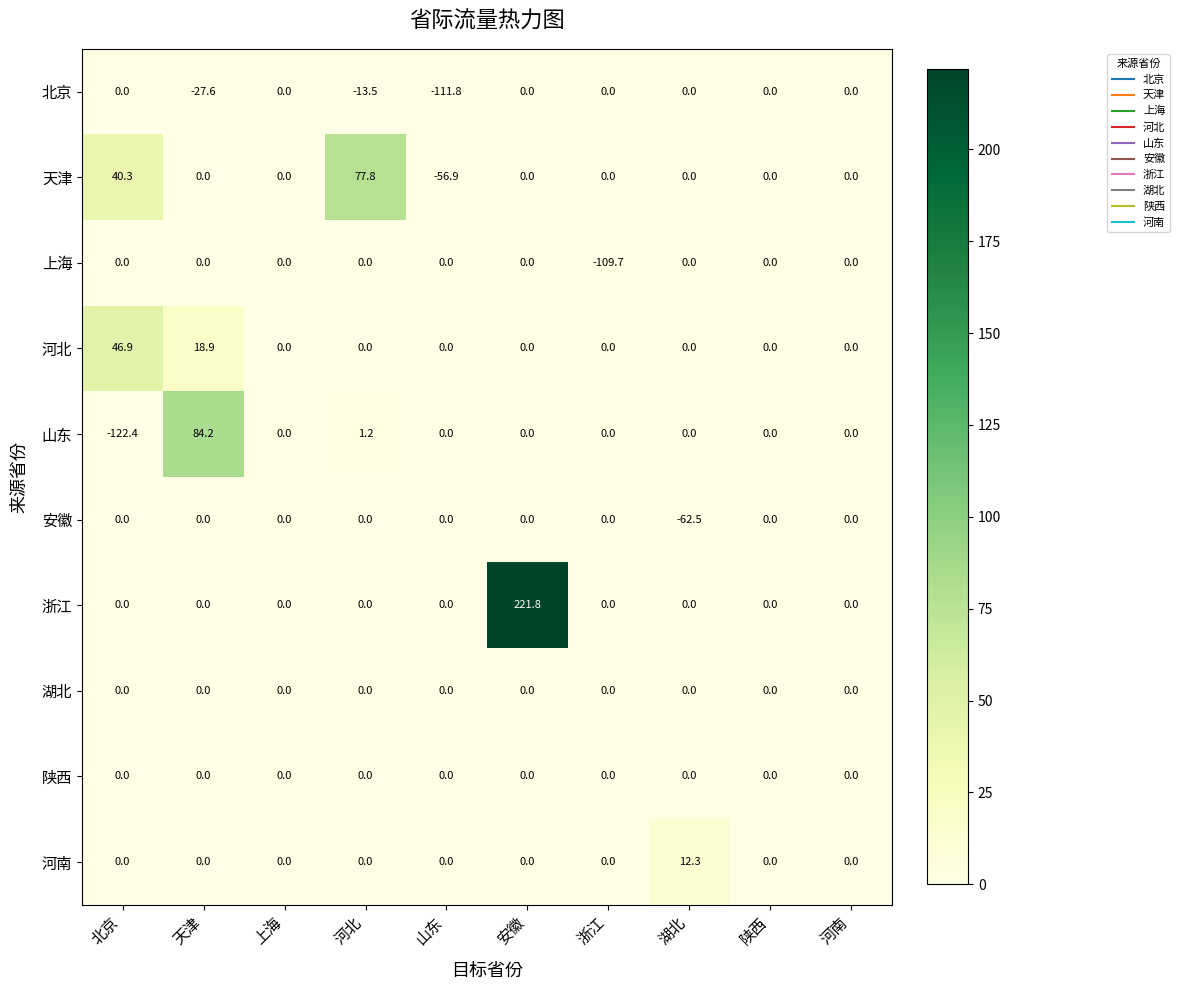

What is the spread (max minus min) of values at 河北?

91.3